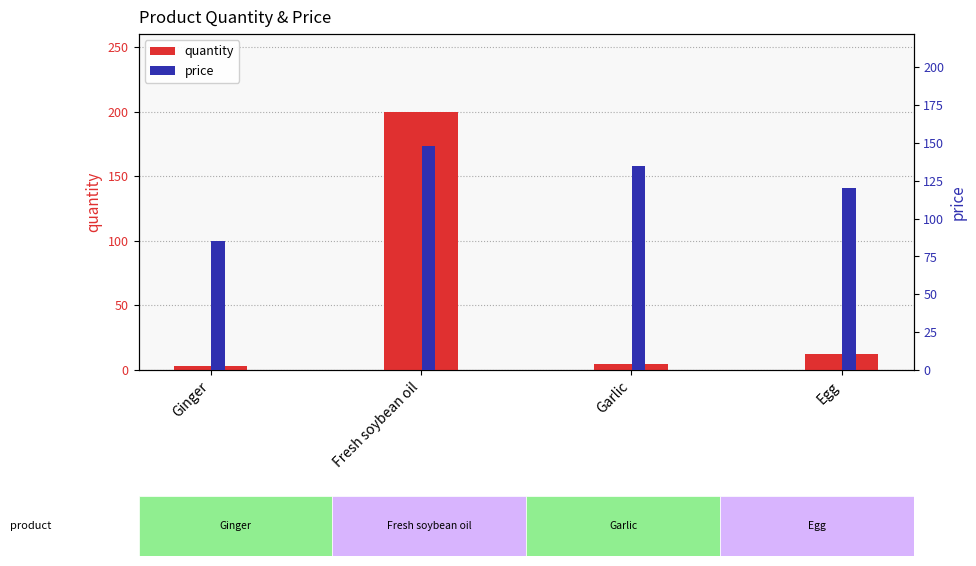

Where does the price series first go above 135?

Fresh soybean oil